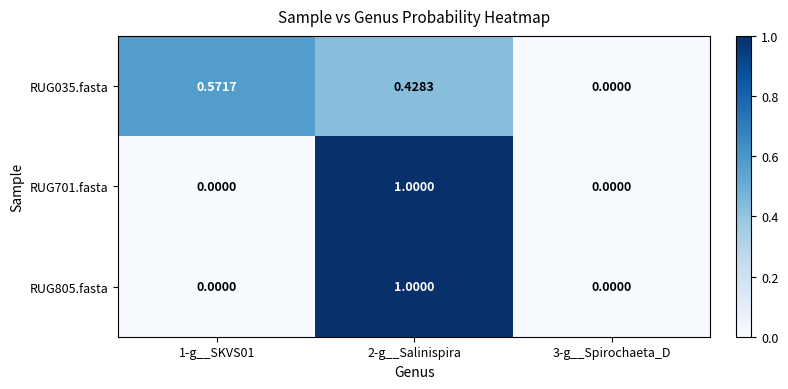

Reading left to right, extract all data points from this chart.

RUG035.fasta: 1-g__SKVS01=0.6	2-g__Salinispira=0.4	3-g__Spirochaeta_D=0.0
RUG701.fasta: 1-g__SKVS01=0.0	2-g__Salinispira=1.0	3-g__Spirochaeta_D=0.0
RUG805.fasta: 1-g__SKVS01=0.0	2-g__Salinispira=1.0	3-g__Spirochaeta_D=0.0